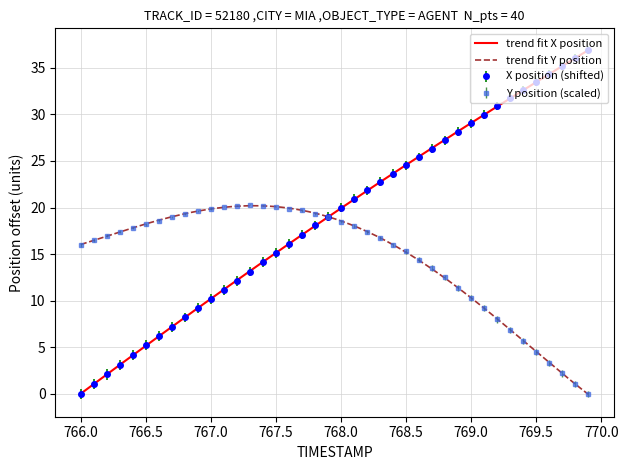

How many positive values does the Y series have?

39